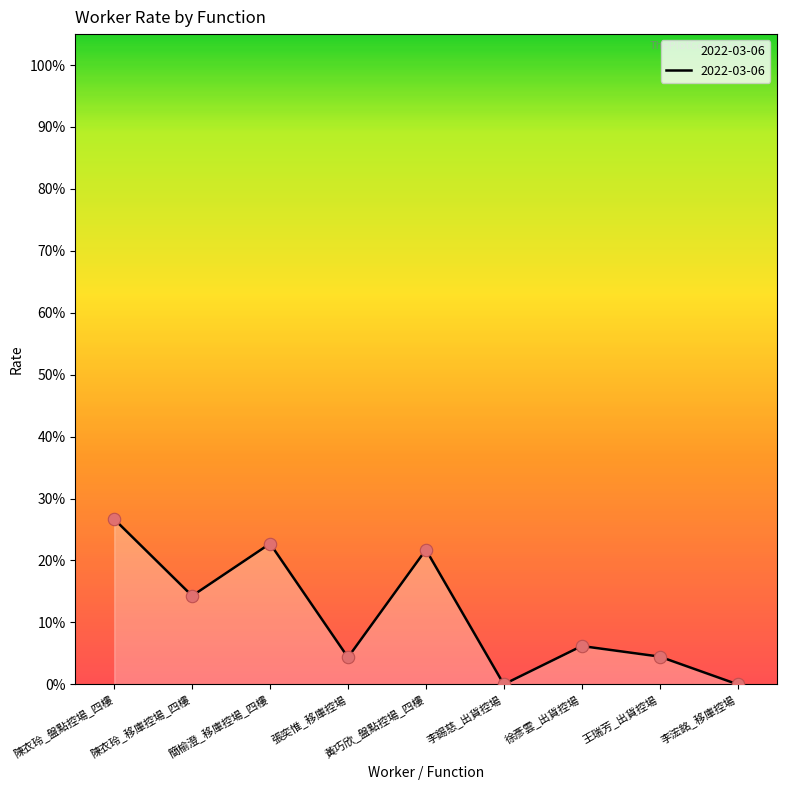

Which has a higher value, 張奕惟_移庫控場 or 黃巧欣_盤點控場_四樓?

黃巧欣_盤點控場_四樓